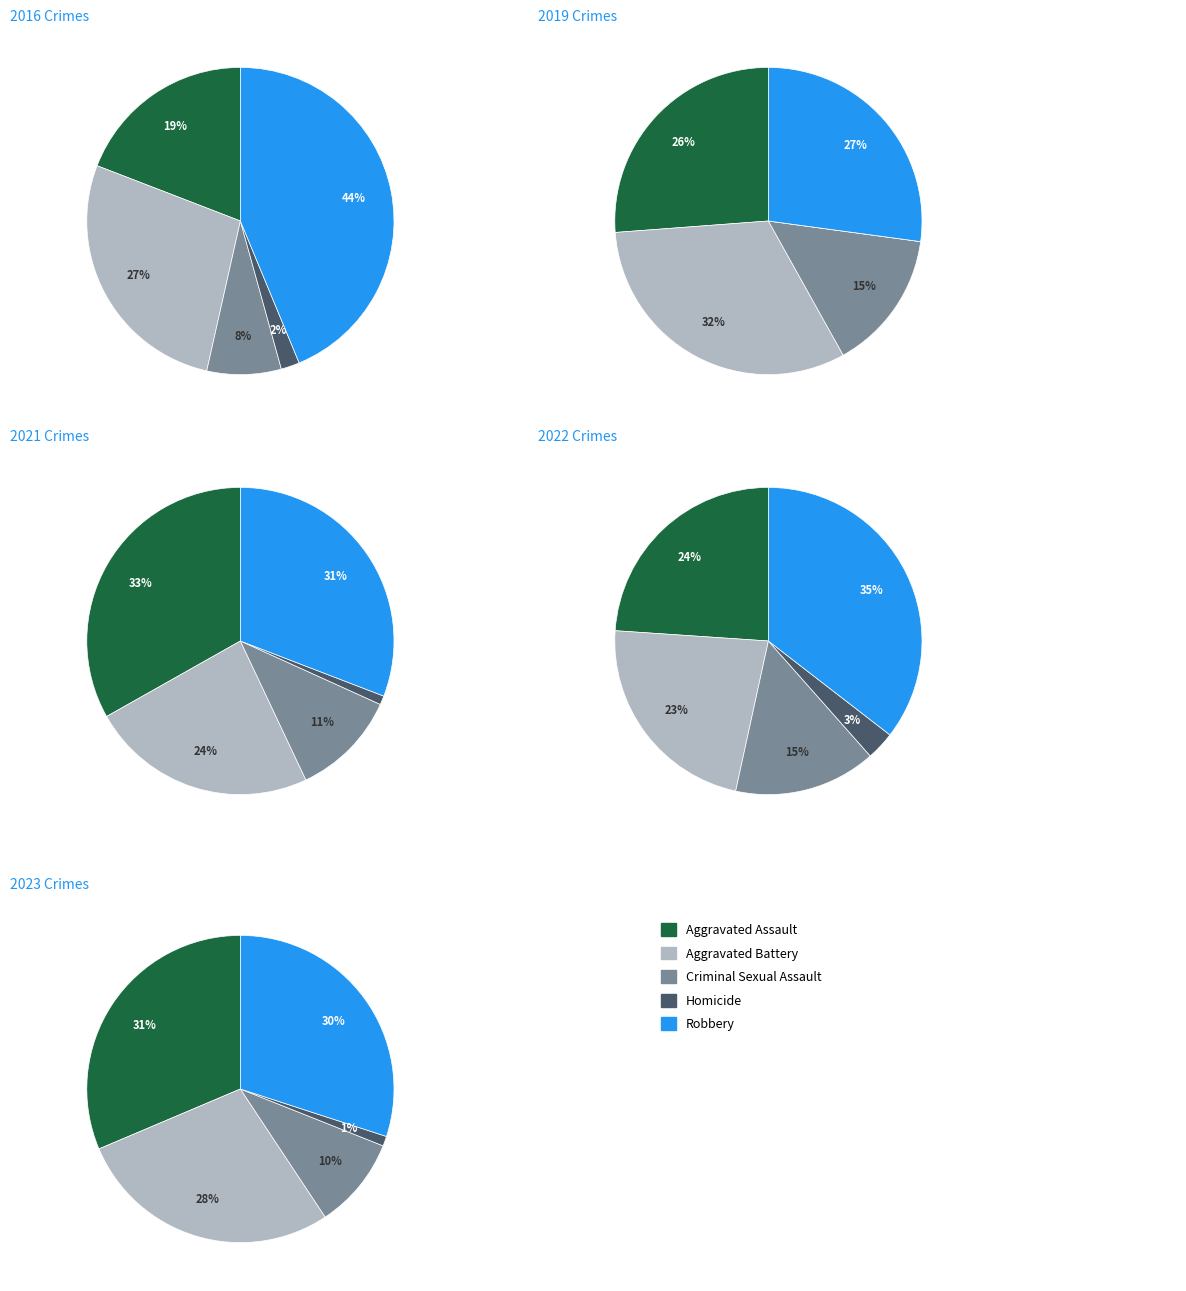

Between values_2016 and values_2021, which is larger?

values_2016